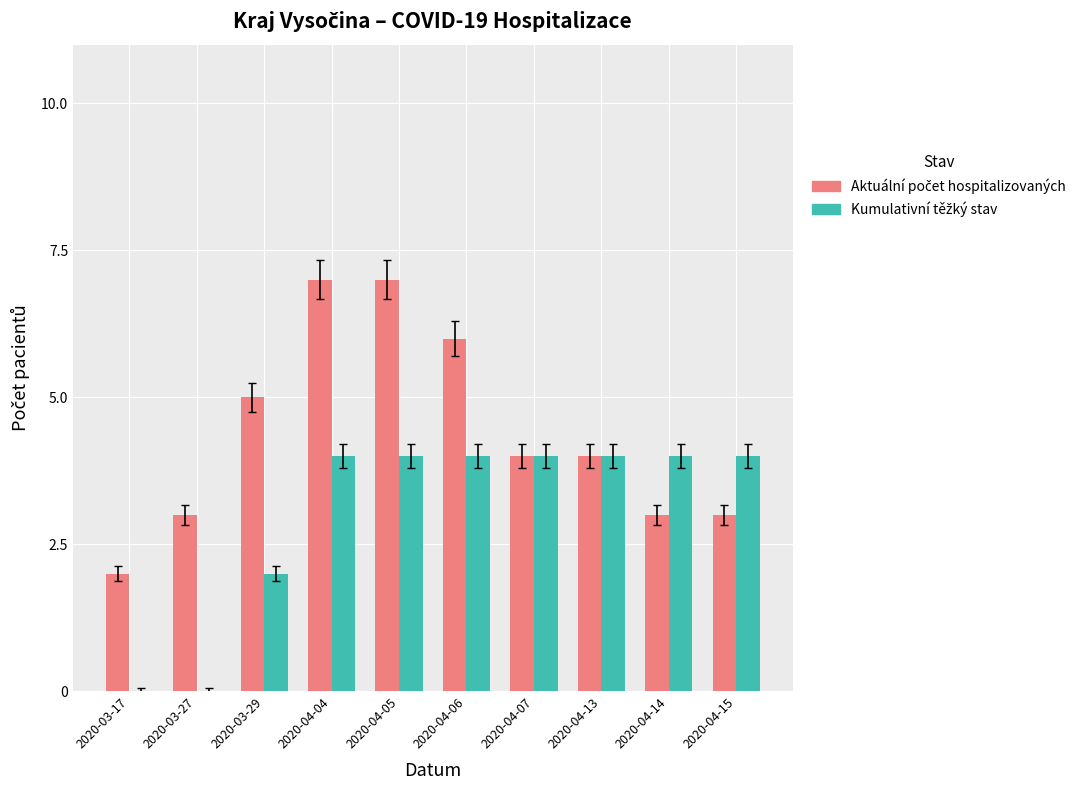

What is the maximum value shown in the chart?

7